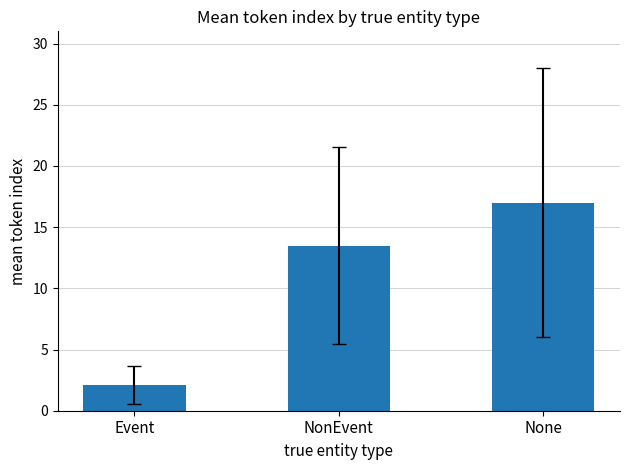

Reading left to right, transcribe all the data shown in this chart.

Event=2.1	NonEvent=13.5	None=17.0